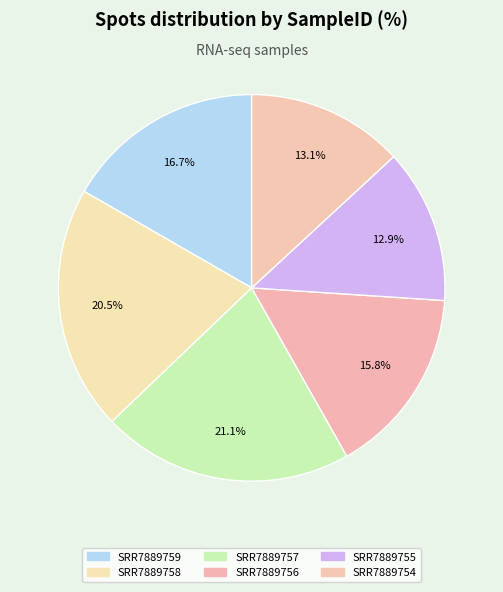

Is it true that SRR7889757 is 21% of the pie?

True